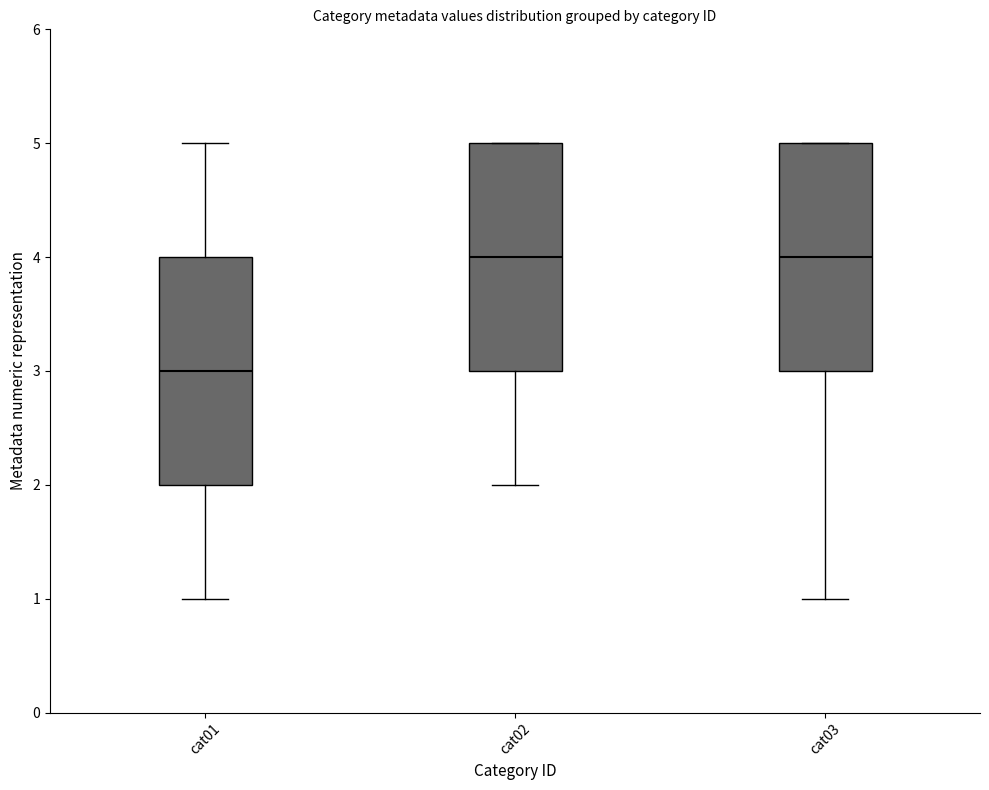

Reading left to right, read every box against the y-axis: the position of its median line, the range the box covers, and the ends of its whiskers. The values are not printed on the chart, so give them approximately, as read against the axis.

cat01: median 3, box 2 to 4, whiskers 1 to 5
cat02: median 4, box 3 to 5, whiskers 2 to 5
cat03: median 4, box 3 to 5, whiskers 1 to 5